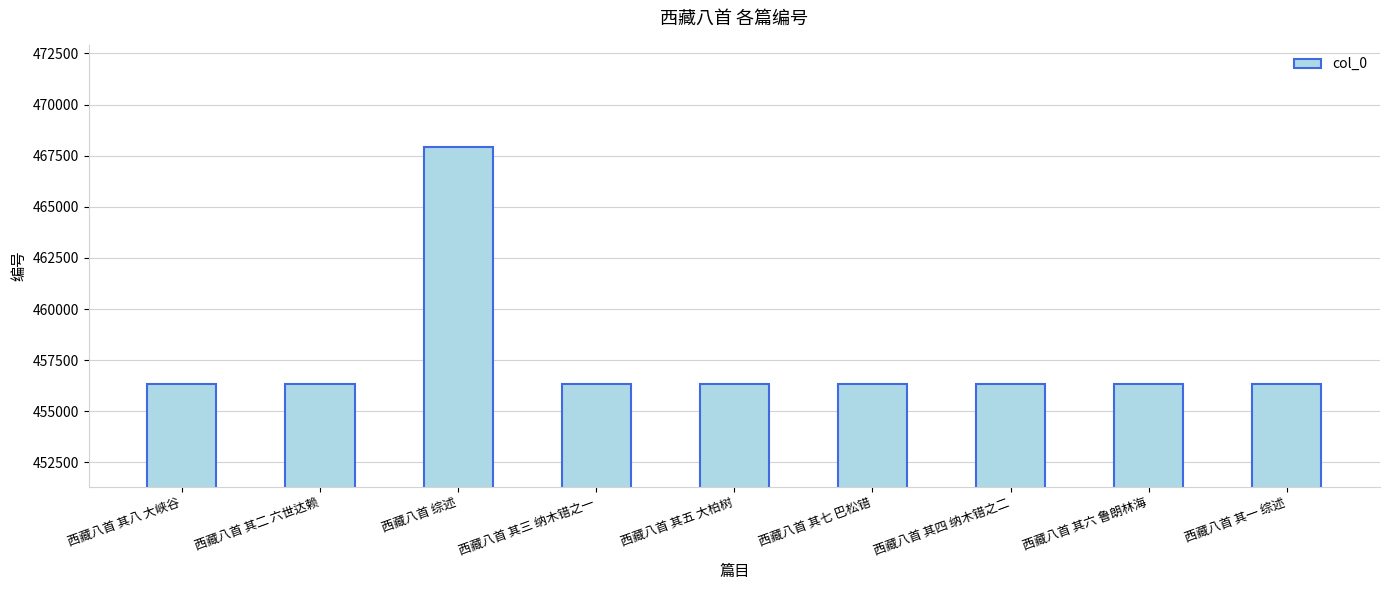

What position from the right is 西藏八首 其五 大柏树?

5